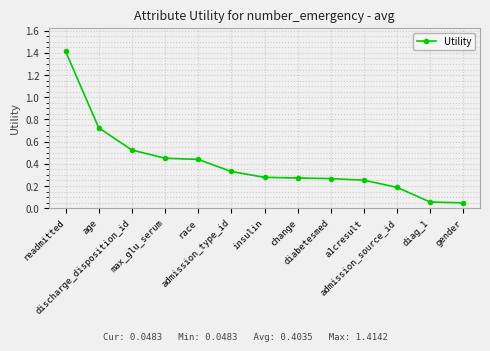

True or false: the data has more than 2 interior local peaks.

False